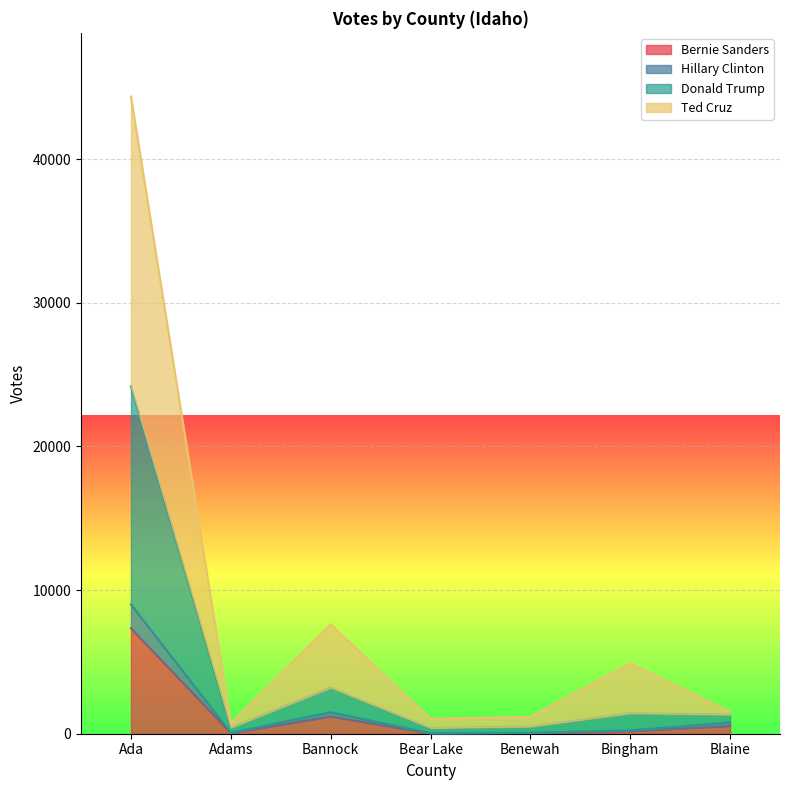

At how many categories does at least one series exceed 24139?

1